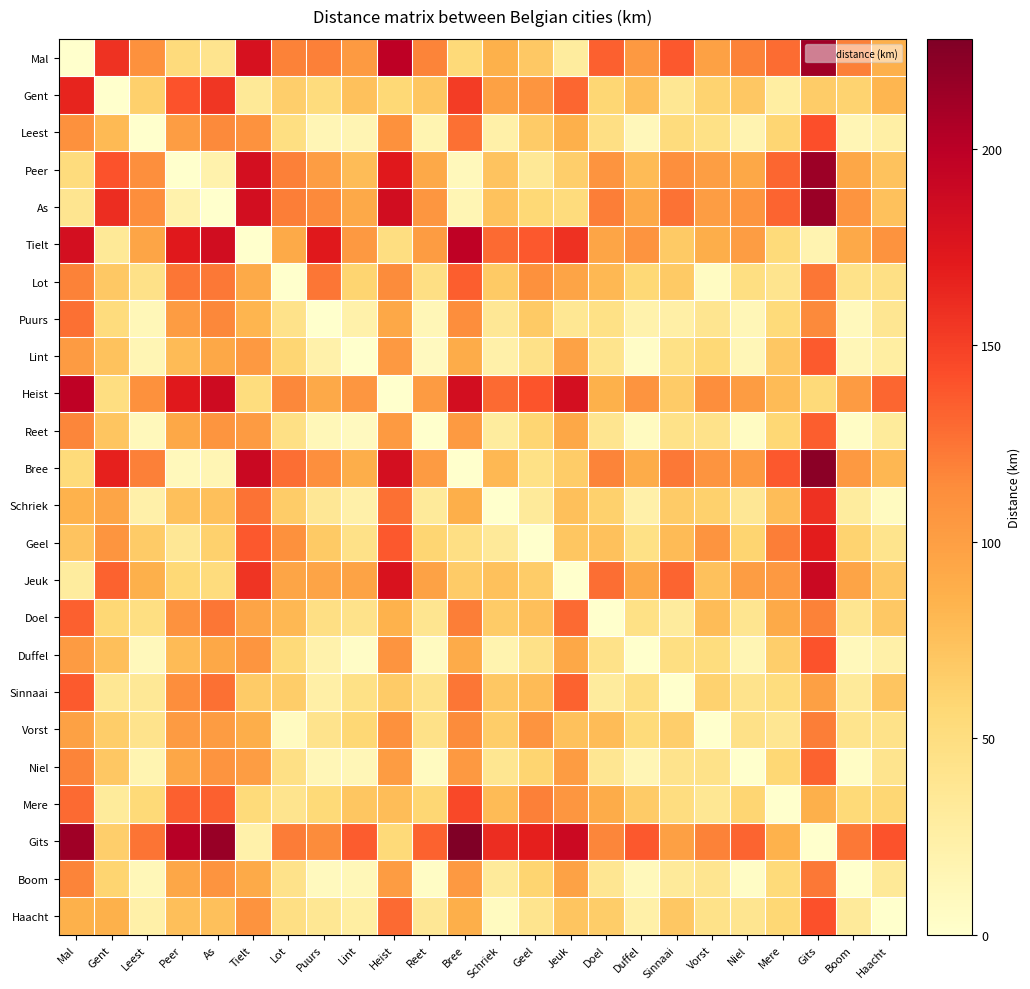

Reading left to right, transcribe all the data shown in this chart.

Mal: Mal=0.0	Gent=157.0	Leest=111.0	Peer=53.4	As=40.4	Tielt=180.0	Lot=119.0	Puurs=120.0	Lint=104.0	Heist=198.0	Reet=118.0	Bree=54.8	Schriek=86.2	Geel=69.3	Jeuk=29.7	Doel=134.0	Duffel=105.0	Sinnaai=138.0	Vorst=98.6	Niel=119.0	Mere=129.0	Gits=212.0	Boom=120.0	Haacht=87.0
Gent: Mal=165.0	Gent=0.0	Leest=63.5	Peer=140.0	As=155.0	Tielt=34.5	Lot=64.5	Puurs=52.0	Lint=74.2	Heist=56.8	Reet=70.7	Bree=152.0	Schriek=98.1	Geel=107.0	Jeuk=131.0	Doel=58.5	Duffel=76.5	Sinnaai=37.2	Vorst=61.3	Niel=70.0	Mere=27.4	Gits=66.6	Boom=60.8	Haacht=82.2
Leest: Mal=111.0	Gent=79.6	Leest=0.0	Peer=101.0	As=115.0	Tielt=110.0	Lot=48.8	Puurs=14.7	Lint=16.1	Heist=111.0	Reet=17.2	Bree=127.0	Schriek=24.0	Geel=66.8	Jeuk=87.2	Doel=47.3	Duffel=12.4	Sinnaai=51.8	Vorst=45.6	Niel=18.0	Mere=59.3	Gits=142.0	Boom=14.4	Haacht=25.5
Peer: Mal=52.4	Gent=140.0	Leest=112.0	Peer=0.0	As=21.2	Tielt=182.0	Lot=120.0	Puurs=101.0	Lint=78.3	Heist=172.0	Reet=92.2	Bree=11.0	Schriek=72.6	Geel=35.5	Jeuk=64.8	Doel=108.0	Duffel=78.8	Sinnaai=112.0	Vorst=100.0	Niel=93.4	Mere=131.0	Gits=214.0	Boom=94.1	Haacht=73.4
As: Mal=39.4	Gent=160.0	Leest=113.0	Peer=21.2	As=0.0	Tielt=183.0	Lot=121.0	Puurs=115.0	Lint=91.9	Heist=185.0	Reet=106.0	Bree=15.7	Schriek=73.6	Geel=56.9	Jeuk=52.5	Doel=121.0	Duffel=92.4	Sinnaai=126.0	Vorst=101.0	Niel=107.0	Mere=132.0	Gits=215.0	Boom=108.0	Haacht=74.5
Tielt: Mal=182.0	Gent=34.5	Leest=94.9	Peer=172.0	As=185.0	Tielt=0.0	Lot=91.5	Puurs=172.0	Lint=105.0	Heist=49.1	Reet=102.0	Bree=197.0	Schriek=130.0	Geel=138.0	Jeuk=158.0	Doel=94.9	Duffel=108.0	Sinnaai=68.5	Vorst=88.3	Niel=101.0	Mere=54.3	Gits=18.7	Boom=92.2	Haacht=109.0
Lot: Mal=119.0	Gent=68.6	Leest=44.9	Peer=124.0	As=123.0	Tielt=91.6	Lot=0.0	Puurs=124.0	Lint=60.0	Heist=114.0	Reet=47.5	Bree=135.0	Schriek=67.8	Geel=111.0	Jeuk=95.5	Doel=80.2	Duffel=56.4	Sinnaai=67.7	Vorst=6.7	Niel=48.1	Mere=40.6	Gits=124.0	Boom=44.5	Haacht=47.0
Puurs: Mal=127.0	Gent=52.3	Leest=13.2	Peer=102.0	As=116.0	Tielt=83.2	Lot=43.0	Puurs=0.0	Lint=22.0	Heist=93.0	Reet=13.5	Bree=113.0	Schriek=36.3	Geel=68.4	Jeuk=37.2	Doel=46.2	Duffel=21.3	Sinnaai=24.5	Vorst=39.9	Niel=14.1	Mere=53.6	Gits=115.0	Boom=10.5	Haacht=37.8
Lint: Mal=103.0	Gent=73.6	Leest=15.3	Peer=78.8	As=92.9	Tielt=105.0	Lot=59.4	Puurs=21.5	Lint=0.0	Heist=105.0	Reet=8.5	Bree=89.8	Schriek=22.4	Geel=45.0	Jeuk=97.8	Doel=41.3	Duffel=4.1	Sinnaai=45.8	Vorst=56.2	Niel=13.9	Mere=70.0	Gits=137.0	Boom=13.5	Haacht=27.2
Heist: Mal=197.0	Gent=49.2	Leest=111.0	Peer=172.0	As=187.0	Tielt=50.9	Lot=116.0	Puurs=92.0	Lint=106.0	Heist=0.0	Reet=103.0	Bree=183.0	Schriek=130.0	Geel=139.0	Jeuk=182.0	Doel=85.8	Duffel=108.0	Sinnaai=67.6	Vorst=113.0	Niel=102.0	Mere=79.1	Gits=54.7	Boom=103.0	Haacht=131.0
Reet: Mal=117.0	Gent=71.8	Leest=11.2	Peer=92.8	As=107.0	Tielt=103.0	Lot=46.5	Puurs=13.0	Lint=8.5	Heist=104.0	Reet=0.0	Bree=104.0	Schriek=30.0	Geel=59.0	Jeuk=92.9	Doel=39.5	Duffel=7.8	Sinnaai=44.0	Vorst=43.4	Niel=6.6	Mere=57.1	Gits=135.0	Boom=5.0	Haacht=31.2
Bree: Mal=53.6	Gent=167.0	Leest=120.0	Peer=10.7	As=15.6	Tielt=190.0	Lot=128.0	Puurs=112.0	Lint=89.0	Heist=182.0	Reet=103.0	Bree=0.0	Schriek=80.2	Geel=46.2	Jeuk=66.6	Doel=118.0	Duffel=89.5	Sinnaai=123.0	Vorst=108.0	Niel=104.0	Mere=138.0	Gits=222.0	Boom=105.0	Haacht=81.1
Schriek: Mal=85.3	Gent=95.2	Leest=22.8	Peer=75.6	As=75.0	Tielt=126.0	Lot=66.1	Puurs=35.8	Lint=22.3	Heist=127.0	Reet=32.8	Bree=87.4	Schriek=0.0	Geel=32.6	Jeuk=75.6	Doel=62.8	Duffel=22.8	Sinnaai=67.4	Vorst=62.9	Niel=36.4	Mere=76.6	Gits=158.0	Boom=29.8	Haacht=7.6
Geel: Mal=72.6	Gent=107.0	Leest=67.6	Peer=36.5	As=62.5	Tielt=138.0	Lot=111.0	Puurs=68.3	Lint=45.1	Heist=138.0	Reet=59.0	Bree=47.5	Schriek=33.5	Geel=0.0	Jeuk=70.8	Doel=74.3	Duffel=45.6	Sinnaai=78.9	Vorst=108.0	Niel=60.2	Mere=121.0	Gits=170.0	Boom=60.9	Haacht=41.1
Jeuk: Mal=29.8	Gent=133.0	Leest=86.8	Peer=56.8	As=52.5	Tielt=156.0	Lot=94.8	Puurs=95.7	Lint=96.7	Heist=179.0	Reet=97.8	Bree=66.9	Schriek=74.6	Geel=66.6	Jeuk=0.0	Doel=128.0	Duffel=93.1	Sinnaai=132.0	Vorst=74.7	Niel=101.0	Mere=105.0	Gits=189.0	Boom=95.4	Haacht=70.2
Doel: Mal=134.0	Gent=57.5	Leest=48.6	Peer=110.0	As=124.0	Tielt=95.4	Lot=80.8	Puurs=47.3	Lint=43.4	Heist=85.3	Reet=40.0	Bree=121.0	Schriek=67.3	Geel=75.9	Jeuk=130.0	Doel=0.0	Duffel=45.7	Sinnaai=30.5	Vorst=77.6	Niel=39.3	Mere=91.6	Gits=119.0	Boom=39.9	Haacht=68.6
Duffel: Mal=103.0	Gent=76.5	Leest=11.2	Peer=79.1	As=93.3	Tielt=107.0	Lot=54.4	Puurs=21.0	Lint=4.2	Heist=108.0	Reet=8.0	Bree=90.2	Schriek=18.8	Geel=45.3	Jeuk=92.9	Doel=44.2	Duffel=0.0	Sinnaai=48.7	Vorst=51.3	Niel=15.5	Mere=65.0	Gits=140.0	Boom=11.2	Haacht=23.7
Sinnaai: Mal=137.0	Gent=36.7	Leest=35.6	Peer=113.0	As=127.0	Tielt=67.6	Lot=65.5	Puurs=24.1	Lint=46.2	Heist=67.5	Reet=42.8	Bree=124.0	Schriek=70.2	Geel=78.7	Jeuk=133.0	Doel=30.6	Duffel=48.6	Sinnaai=0.0	Vorst=62.3	Niel=42.1	Mere=50.9	Gits=99.7	Boom=32.9	Haacht=71.4
Vorst: Mal=98.5	Gent=65.9	Leest=42.3	Peer=103.0	As=102.0	Tielt=88.9	Lot=8.0	Puurs=42.2	Lint=57.3	Heist=111.0	Reet=44.9	Bree=114.0	Schriek=65.1	Geel=108.0	Jeuk=74.6	Doel=77.6	Duffel=53.7	Sinnaai=65.0	Vorst=0.0	Niel=45.4	Mere=37.9	Gits=121.0	Boom=41.8	Haacht=44.3
Niel: Mal=118.0	Gent=70.0	Leest=17.2	Peer=93.7	As=108.0	Tielt=101.0	Lot=47.0	Puurs=13.5	Lint=14.1	Heist=102.0	Reet=7.2	Bree=105.0	Schriek=39.1	Geel=59.9	Jeuk=102.0	Doel=37.7	Duffel=15.1	Sinnaai=42.2	Vorst=43.9	Niel=0.0	Mere=57.6	Gits=133.0	Boom=4.6	Haacht=40.4
Mere: Mal=130.0	Gent=31.3	Leest=55.8	Peer=134.0	As=134.0	Tielt=54.3	Lot=40.2	Puurs=55.7	Lint=70.9	Heist=76.6	Reet=58.4	Bree=146.0	Schriek=78.7	Geel=120.0	Jeuk=106.0	Doel=89.3	Duffel=67.3	Sinnaai=50.2	Vorst=37.0	Niel=59.0	Mere=0.0	Gits=86.4	Boom=55.4	Haacht=57.9
Gits: Mal=212.0	Gent=65.0	Leest=125.0	Peer=202.0	As=216.0	Tielt=21.8	Lot=122.0	Puurs=114.0	Lint=136.0	Heist=54.6	Reet=133.0	Bree=228.0	Schriek=160.0	Geel=168.0	Jeuk=188.0	Doel=117.0	Duffel=138.0	Sinnaai=99.0	Vorst=119.0	Niel=132.0	Mere=84.8	Gits=0.0	Boom=123.0	Haacht=140.0
Boom: Mal=118.0	Gent=60.2	Leest=13.2	Peer=93.7	As=108.0	Tielt=91.1	Lot=43.0	Puurs=9.6	Lint=13.1	Heist=102.0	Reet=4.7	Bree=105.0	Schriek=32.7	Geel=59.9	Jeuk=97.2	Doel=37.6	Duffel=11.1	Sinnaai=32.4	Vorst=39.9	Niel=4.5	Mere=53.6	Gits=123.0	Boom=0.0	Haacht=33.9
Haacht: Mal=85.7	Gent=85.8	Leest=23.6	Peer=76.0	As=75.4	Tielt=109.0	Lot=47.3	Puurs=36.7	Lint=27.1	Heist=130.0	Reet=35.7	Bree=87.7	Schriek=7.6	Geel=40.7	Jeuk=71.3	Doel=65.8	Duffel=23.6	Sinnaai=70.3	Vorst=44.1	Niel=39.4	Mere=57.8	Gits=141.0	Boom=32.8	Haacht=0.0